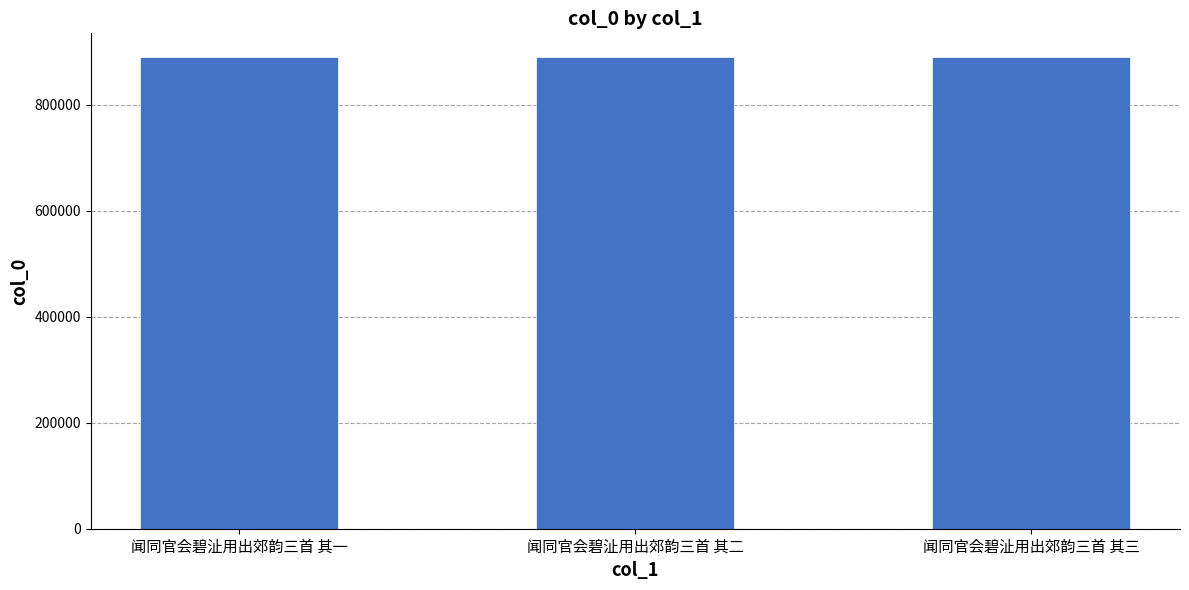

Where does the data first go above 890669?

闻同官会碧沚用出郊韵三首 其一